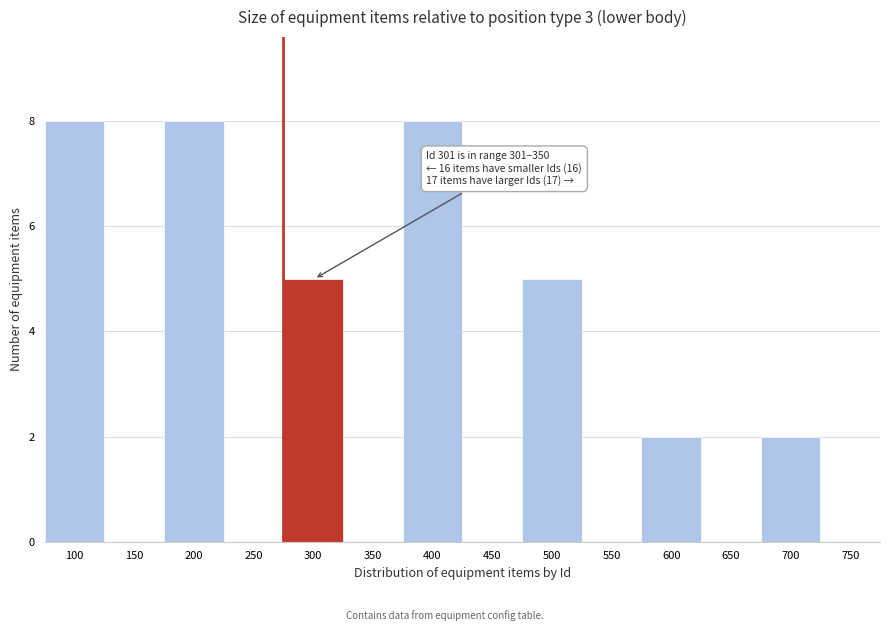

Reading left to right, transcribe all the data shown in this chart.

100=8	150=0	200=8	250=0	300=5	350=0	400=8	450=0	500=5	550=0	600=2	650=0	700=2	750=0